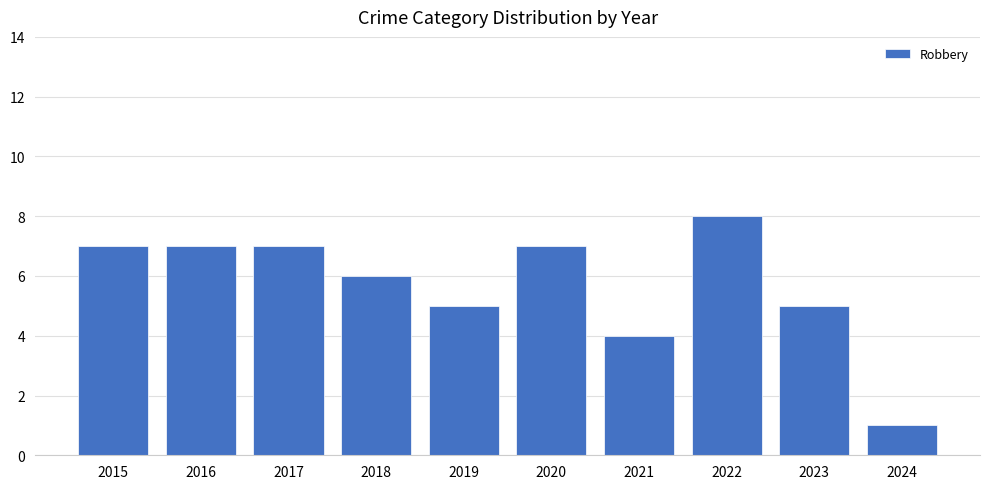

What is the value of the 3rd bar from the left?

7